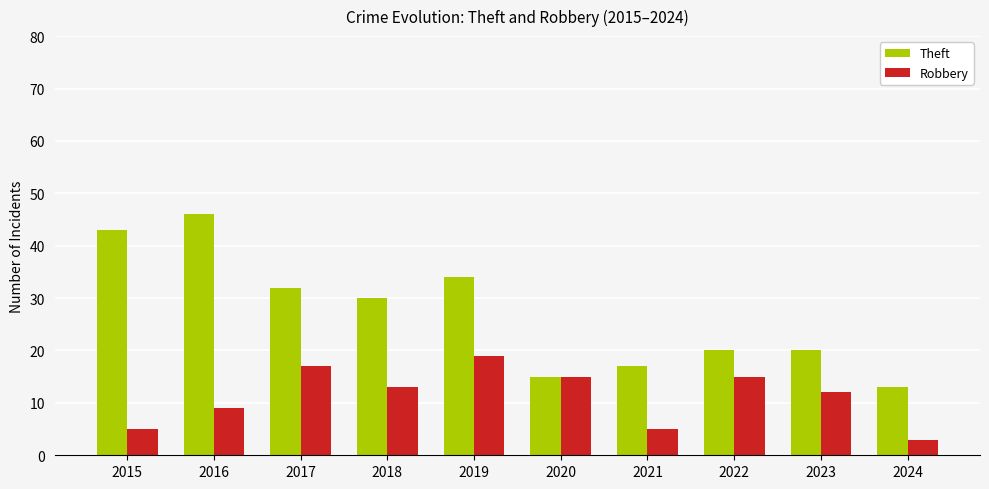

Where does the Theft series first go above 30?

2015